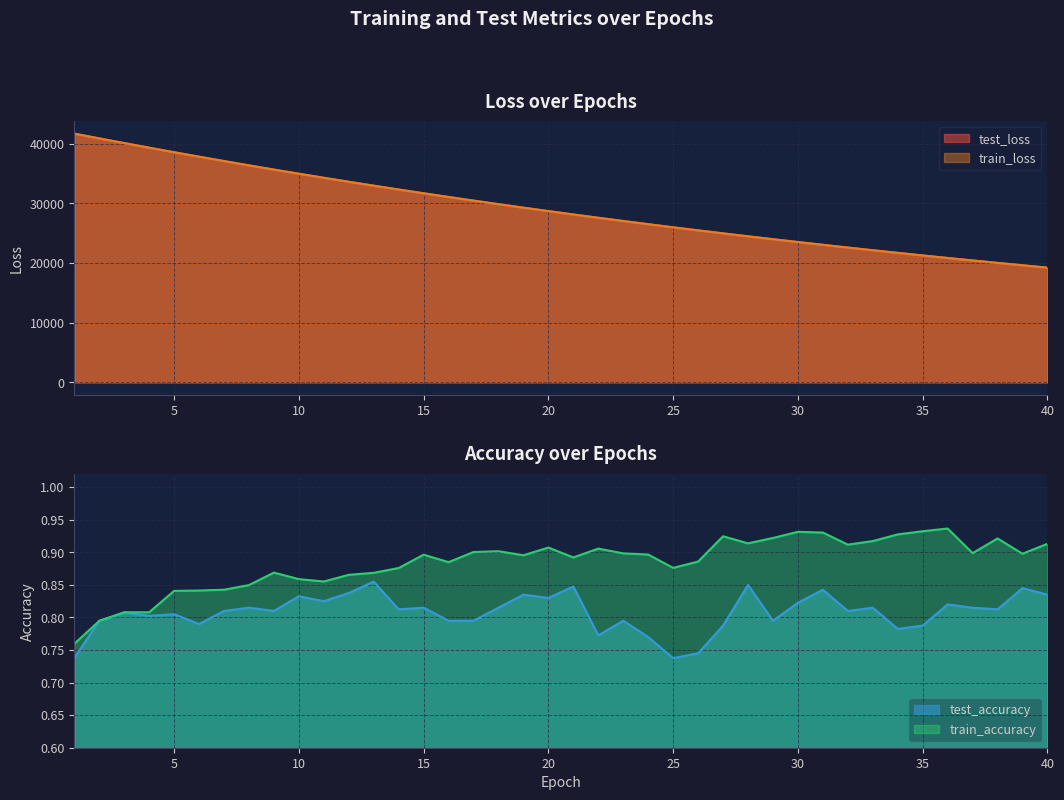

Does the chart have visible grid lines?

Yes